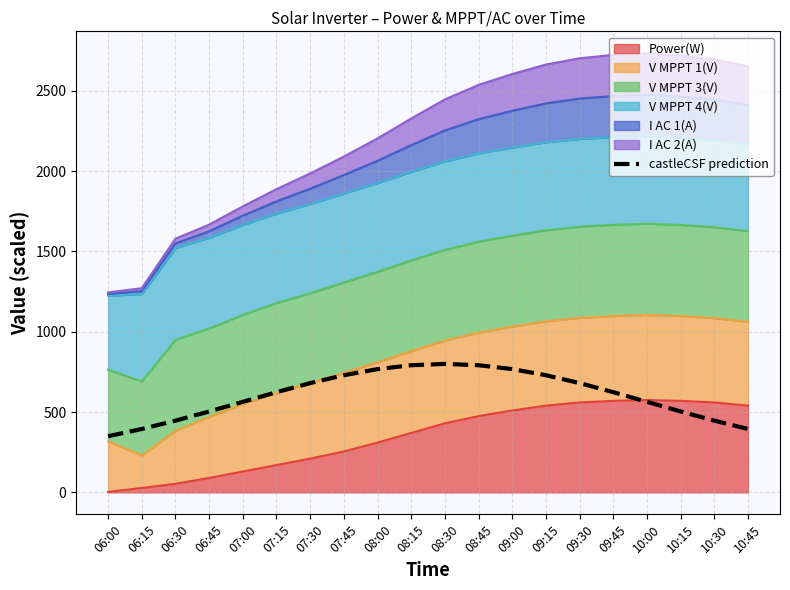

Reading left to right, list all the values displayed in this chart.

349.6	394.8	446.7	503.8	563.9	624.0	680.4	729.5	767.6	791.7	800.0	791.7	767.6	729.5	680.4	624.0	563.9	503.8	446.7	394.8